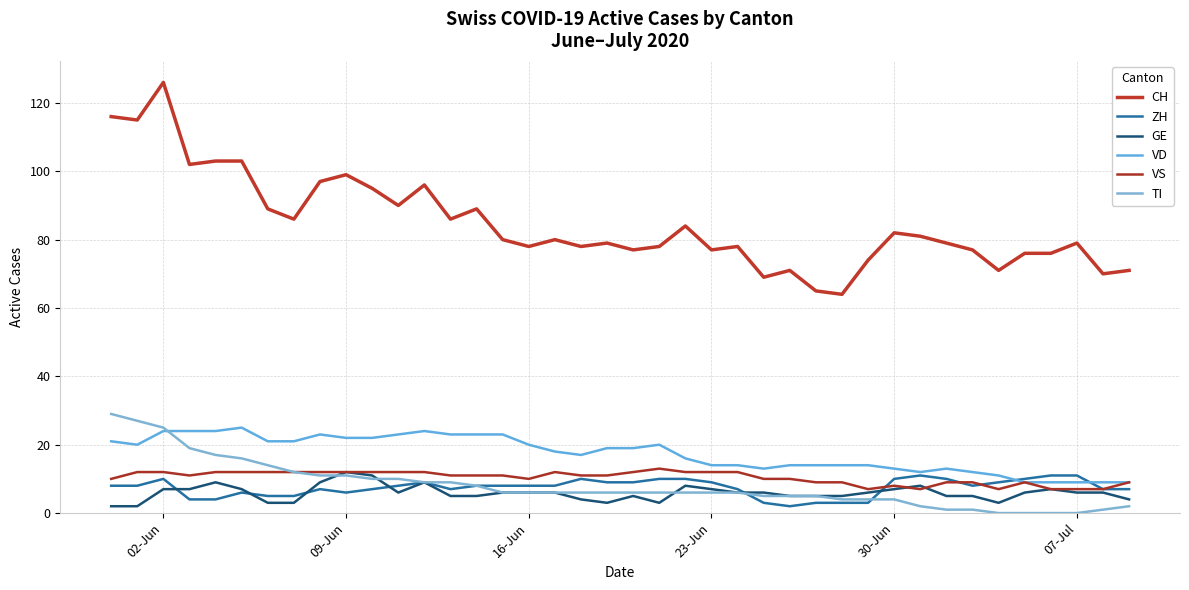

What is the value of the VD point at the 32nd from the left?

12